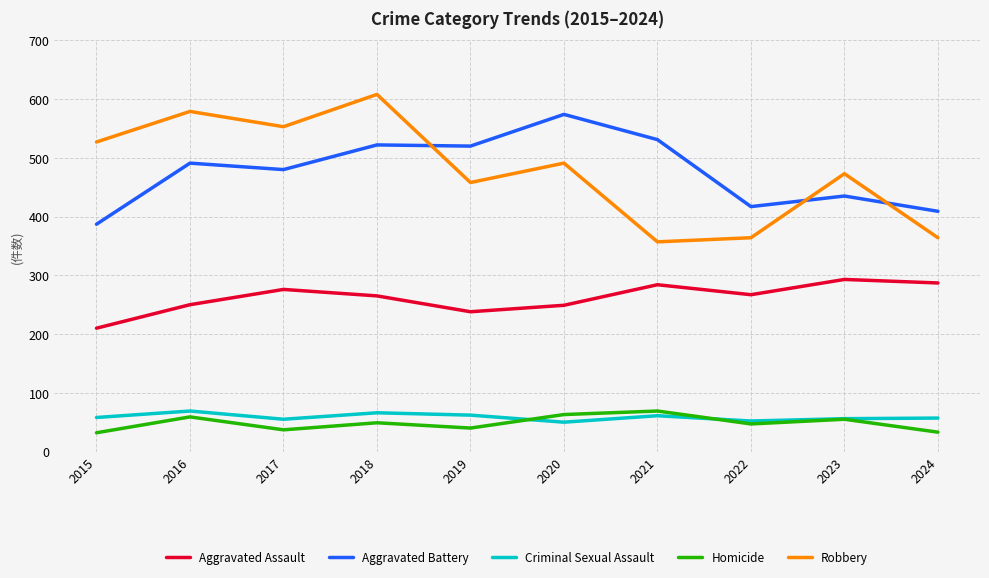

What value does the Robbery series have at 2016?

579